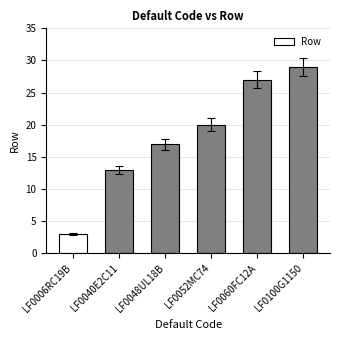

Which category has the highest value across all series?

LF0100G1150